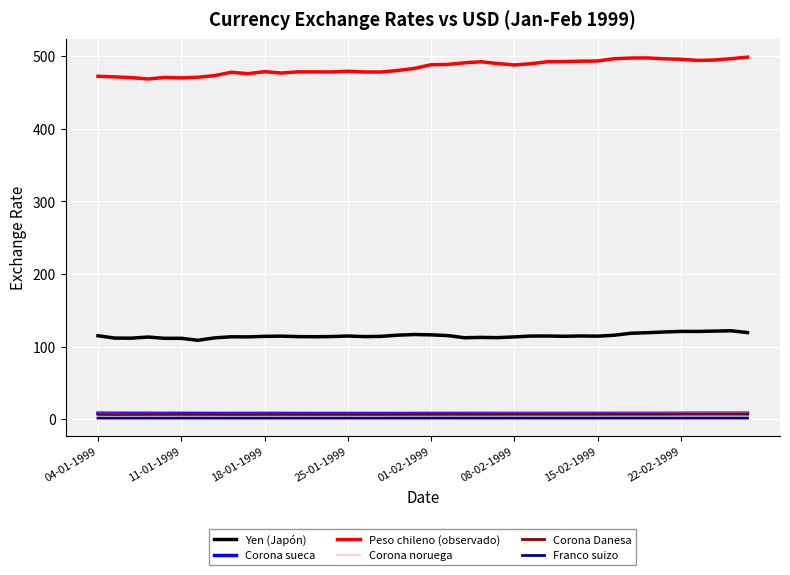

What is the maximum value for Yen (Japón)?

121.7